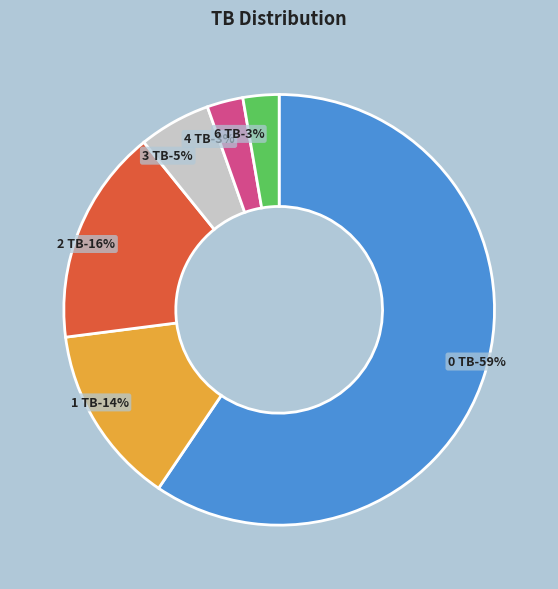

True or false: 3 TB accounts for 5% of the total.

True